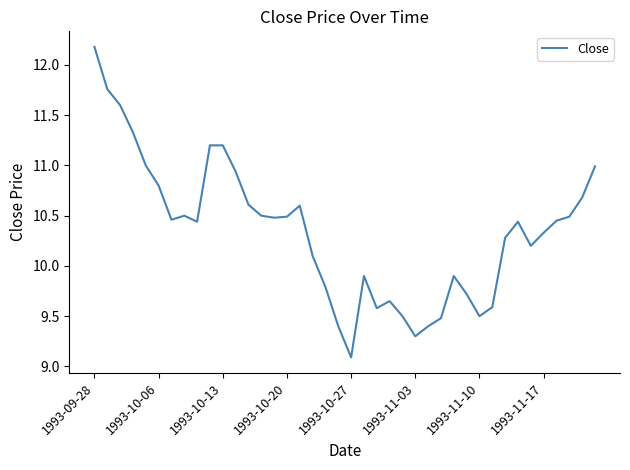

What is the minimum value shown in the chart?

9.1